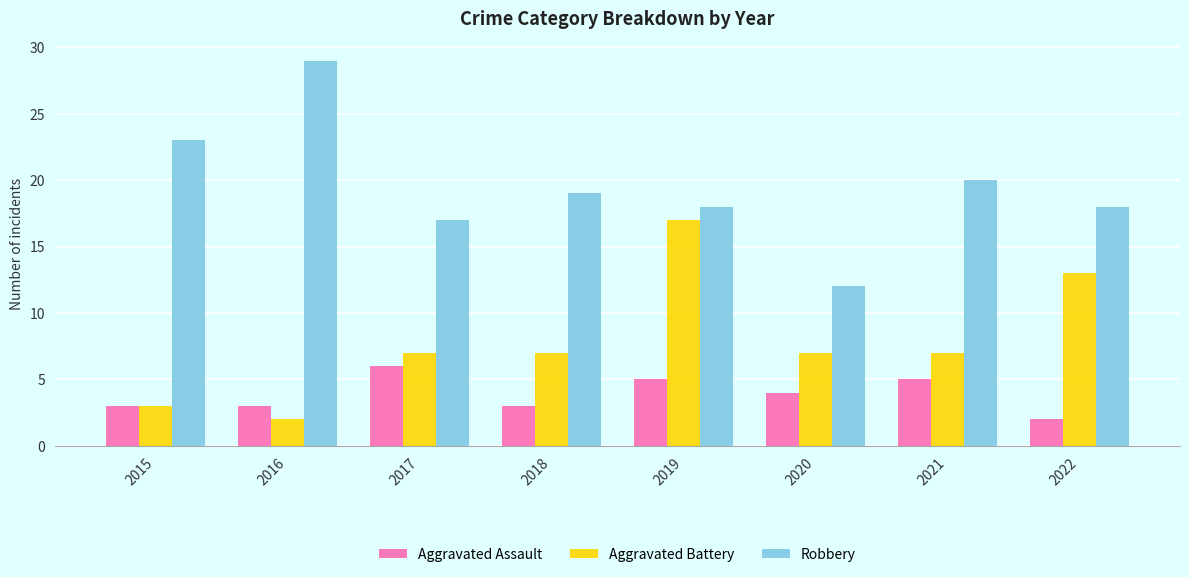

What are all the series names shown in the legend?

Aggravated Assault, Aggravated Battery, Robbery